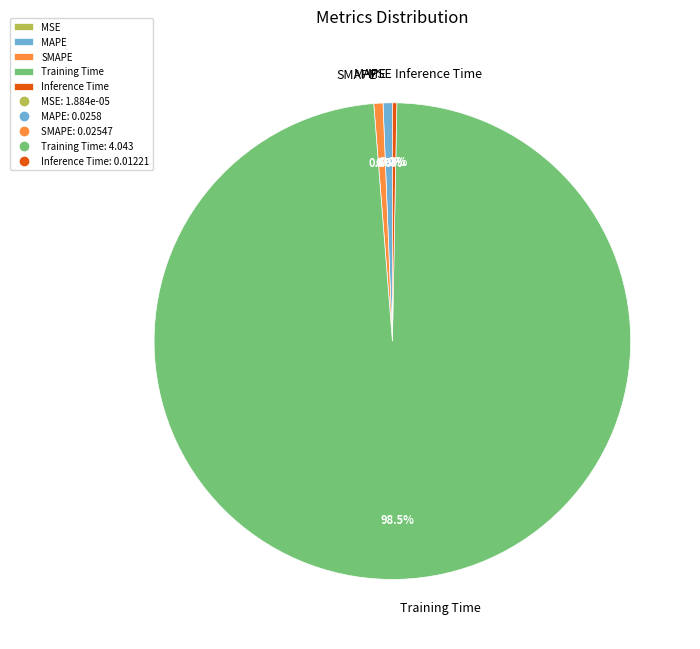

What is the largest slice in the pie chart?

Training Time